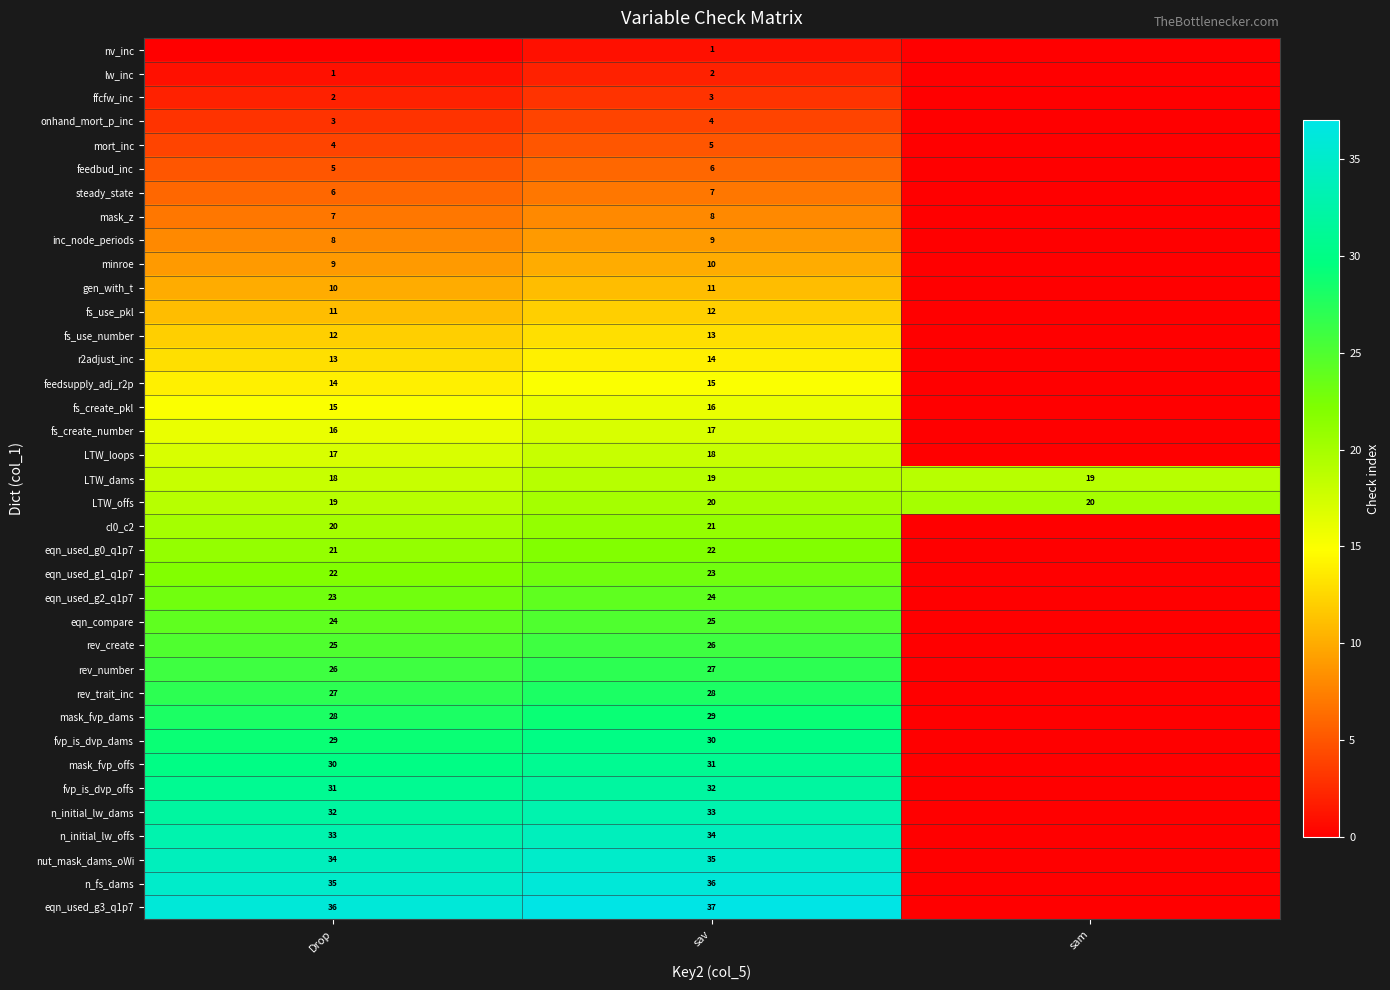

Is the value of nut_mask_dams_oWi at Drop greater than the value of fvp_is_dvp_offs at Drop?

Yes